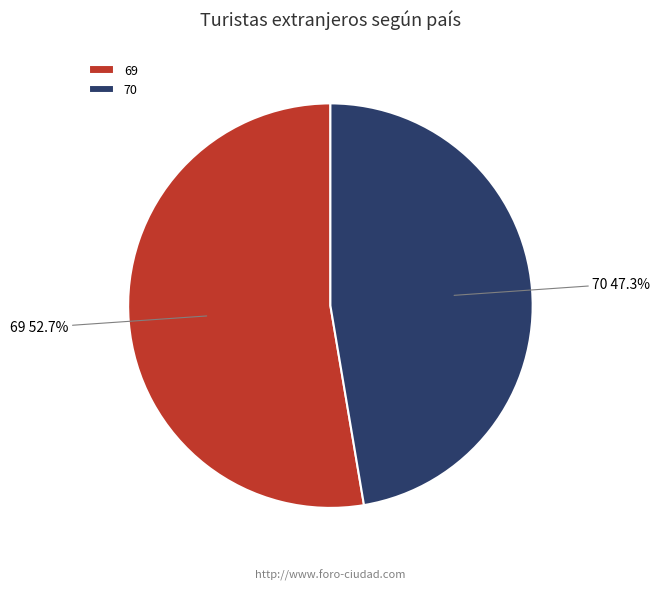

What is the smallest slice in the pie chart?

70